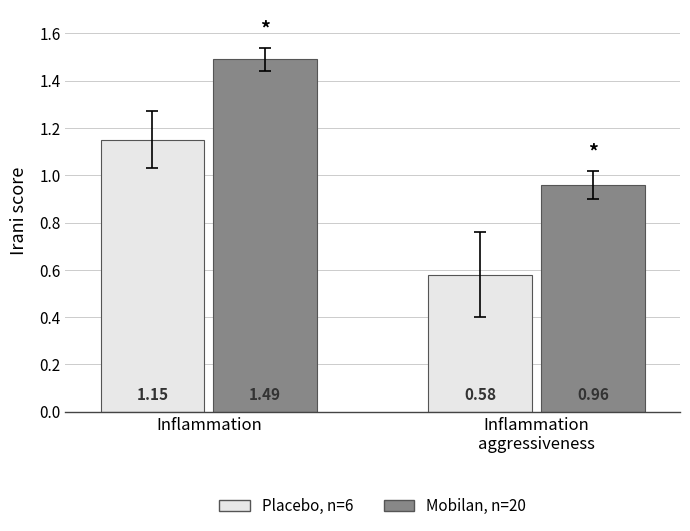

Count the Placebo, n=6 values in the range 0 to 1.

1